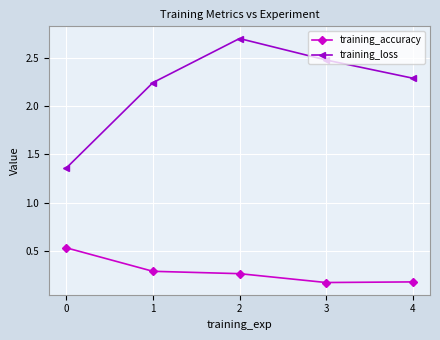

The value of training_loss at 4 is 2.3. True or false?

True